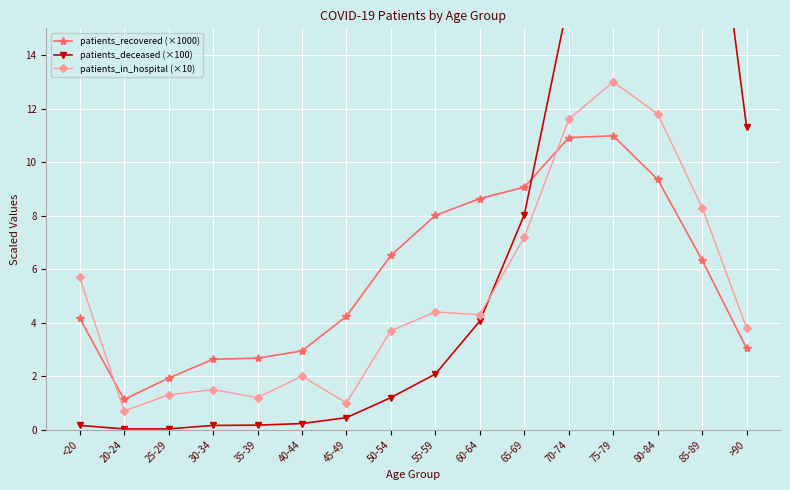

Rank the series by their average value, from highest to lowest.

patients_deceased (×100), patients_recovered (×1000), patients_in_hospital (×10)